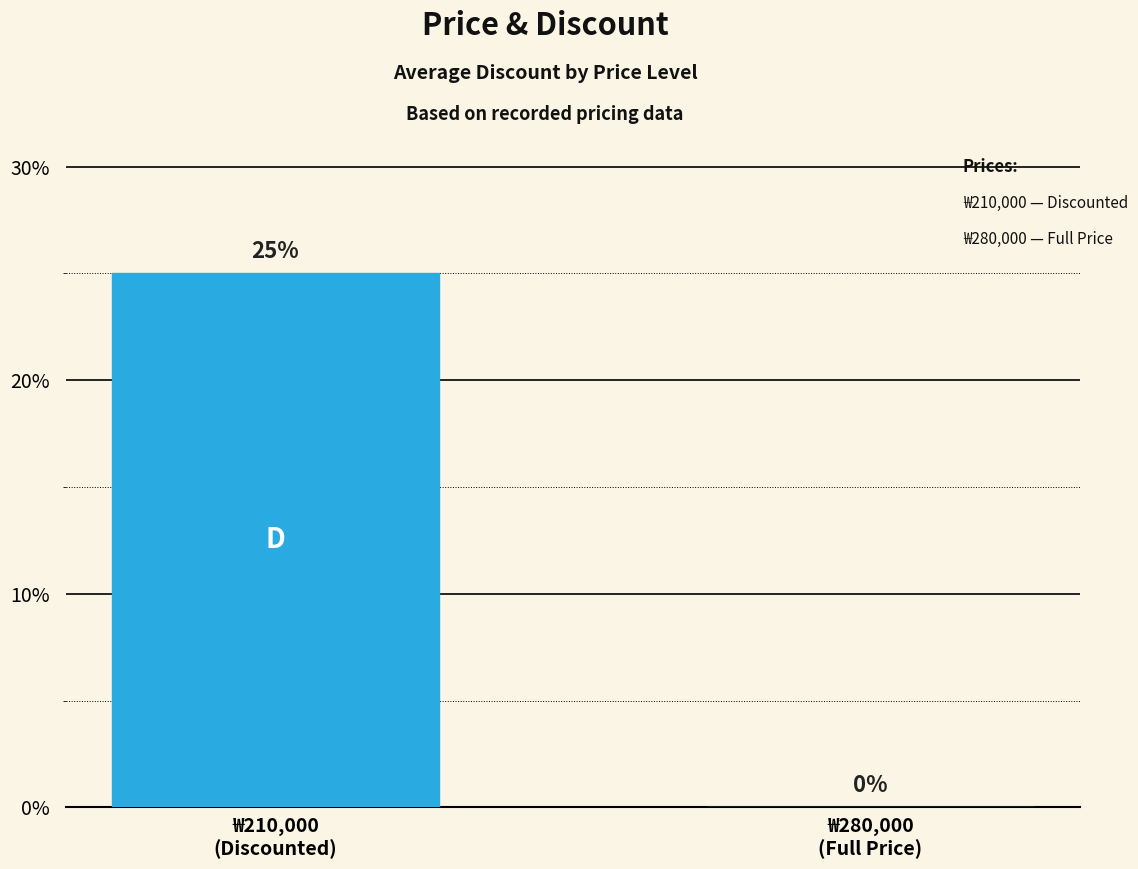

How many distinct data groups are displayed?

1